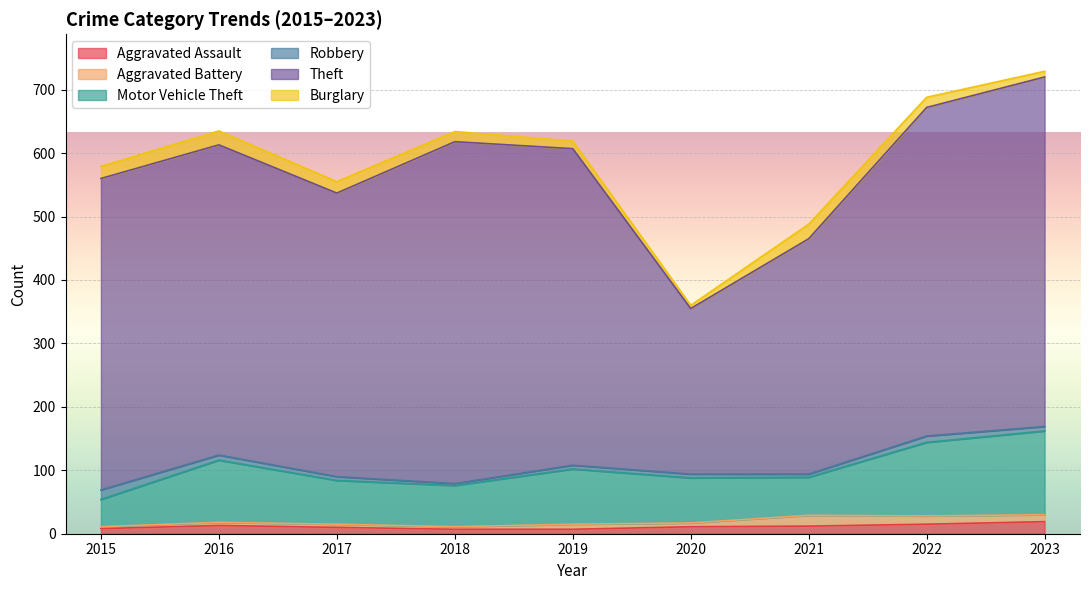

Which series has the widest spread of values?

Theft